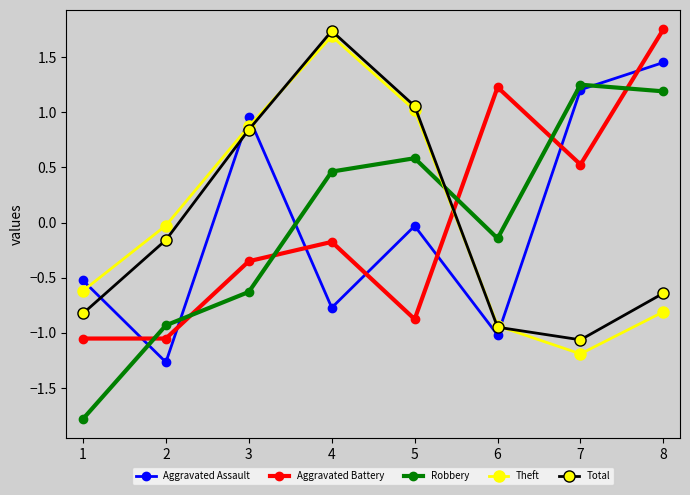

Between 6 and 7, which series saw the biggest shift?

Aggravated Assault